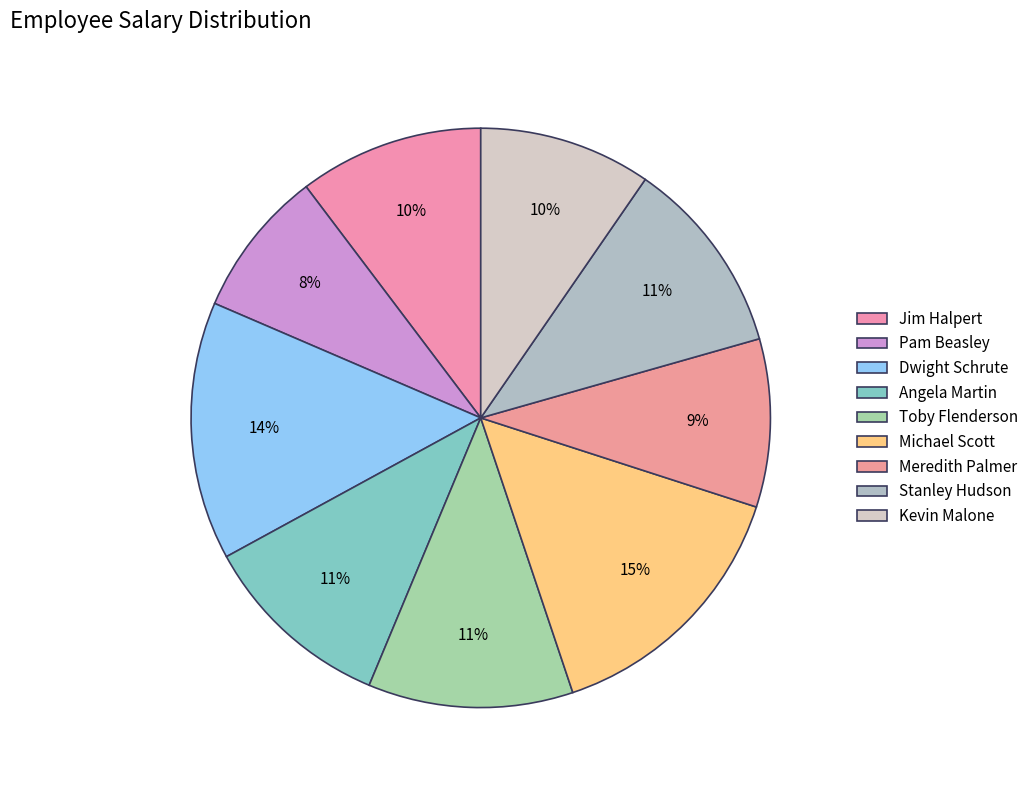

Which category has the smallest portion of the pie?

Pam Beasley